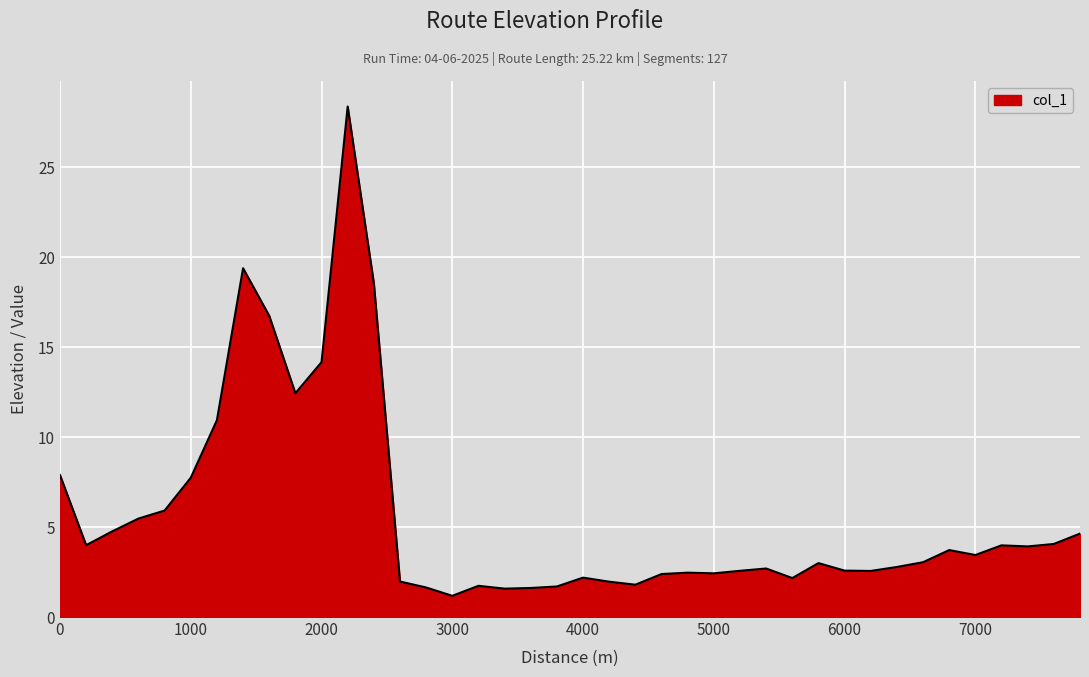

What is the maximum value shown in the chart?

28.4